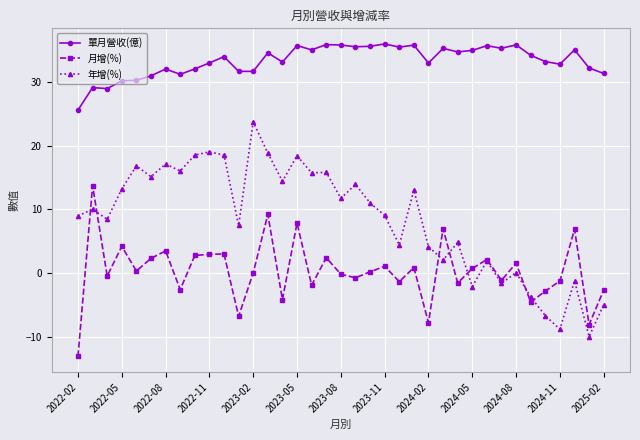

True or false: 月增(%) and 單月營收(億) intersect in this chart.

False